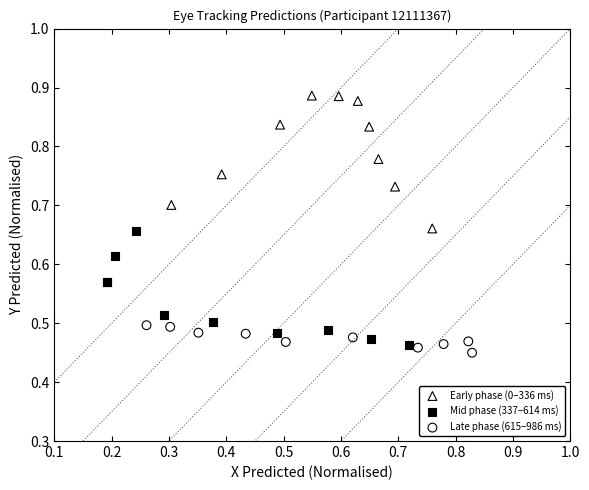

What are all the series names shown in the legend?

Early phase (0–336 ms), Mid phase (337–614 ms), Late phase (615–986 ms)